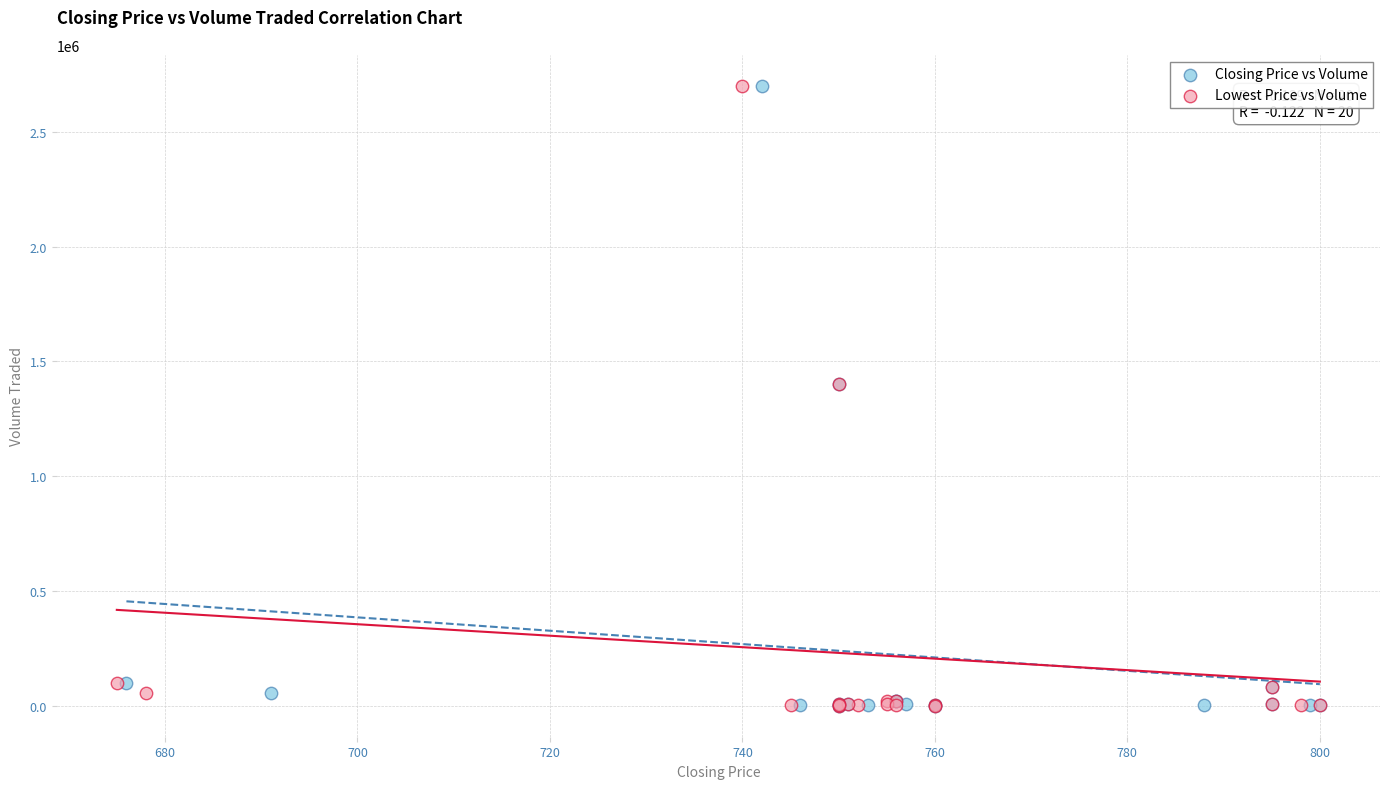

What are all the series names shown in the legend?

Closing Price vs Volume, Lowest Price vs Volume